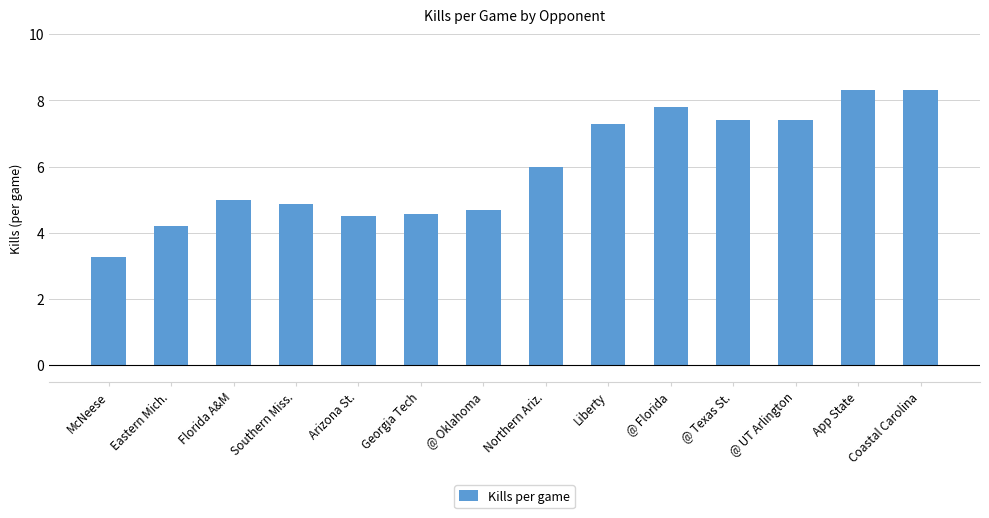

The value at Arizona St. is 4.5. True or false?

True